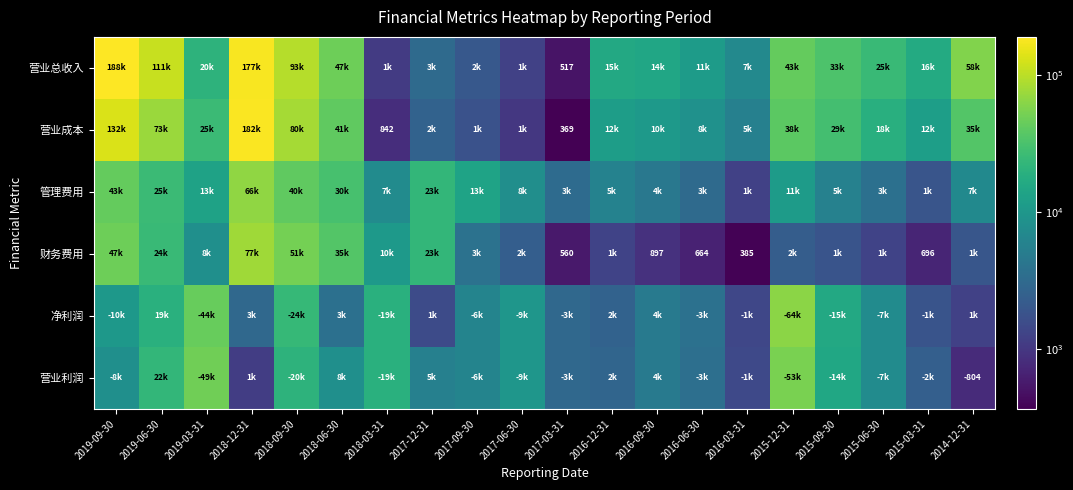

At which category is the sum across all series the highest?

2018-12-31